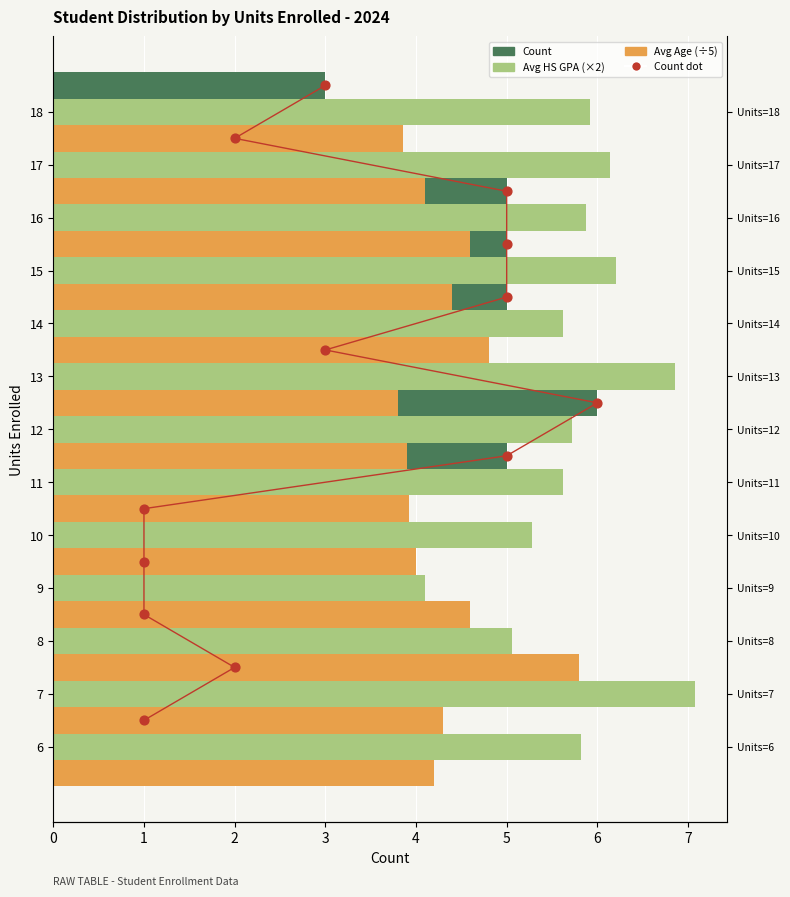

Which series contains the highest Y value?

Count dot